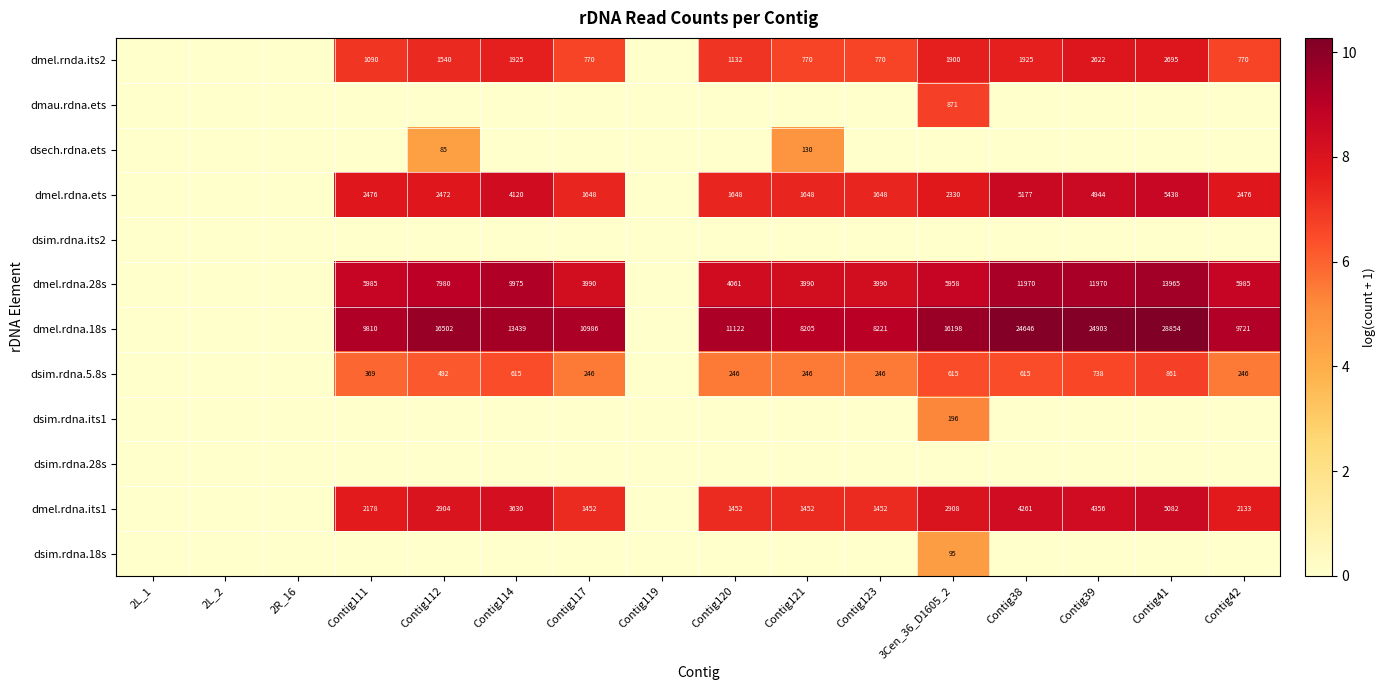

The dmel.rnda.its2 series shows 3017 at Contig38. True or false?

False